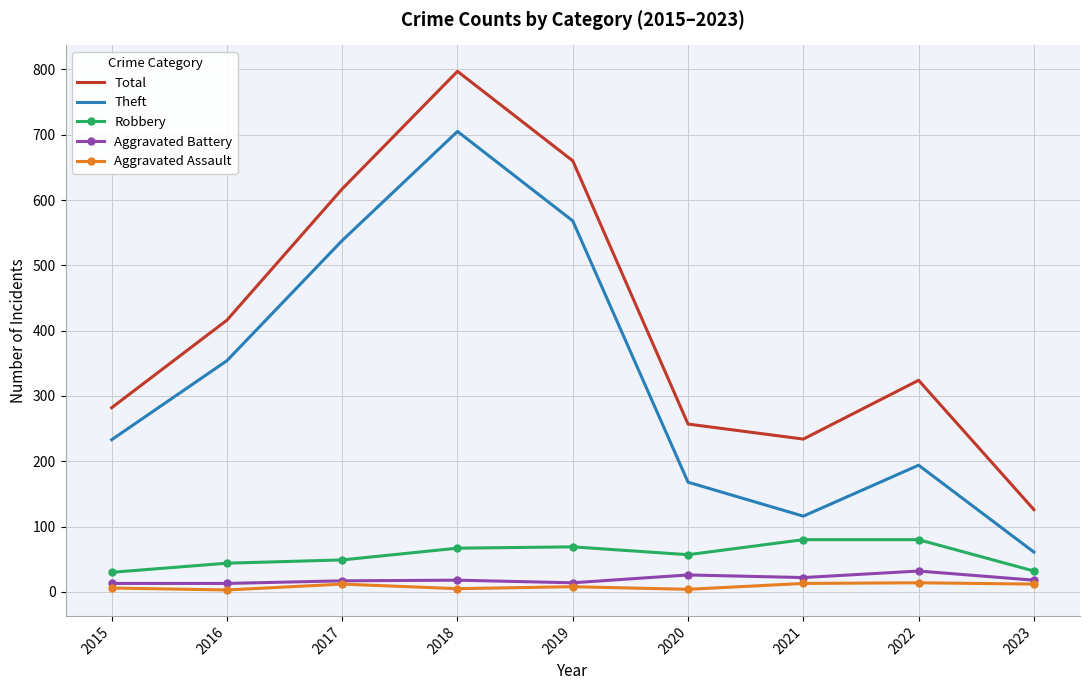

Between 2017 and 2022, which series saw the biggest shift?

Theft